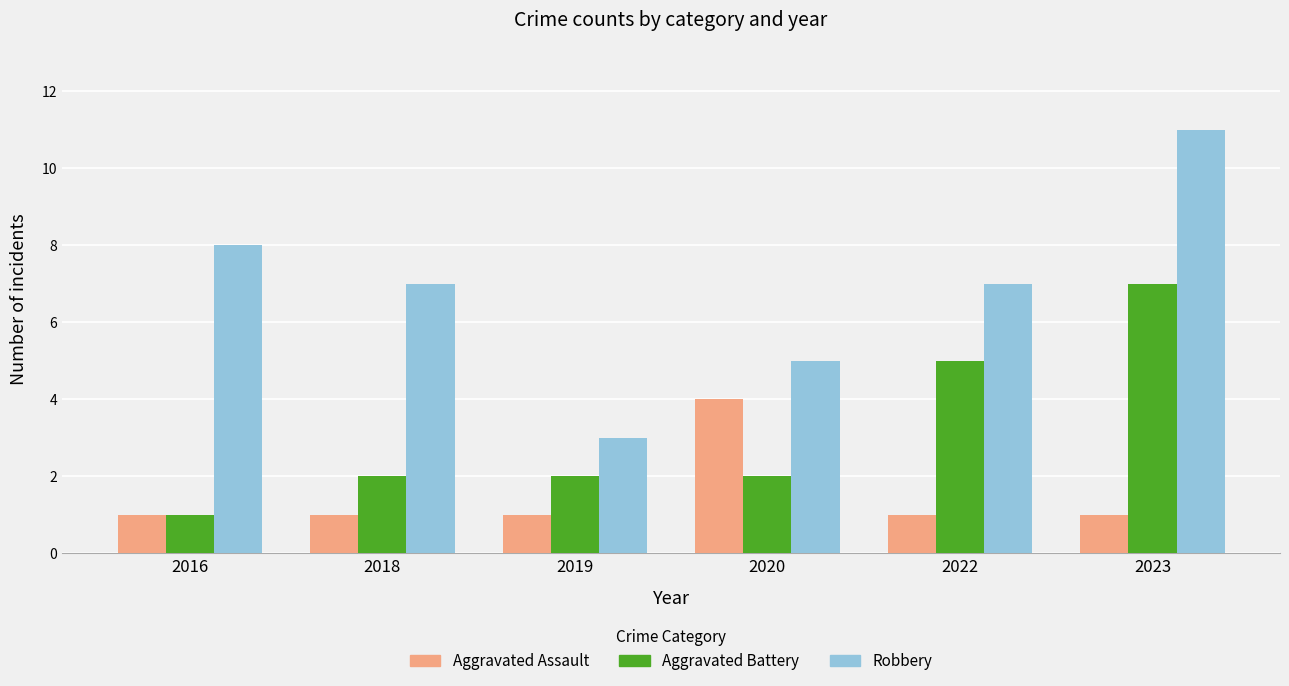

At how many categories does at least one series exceed 2?

6